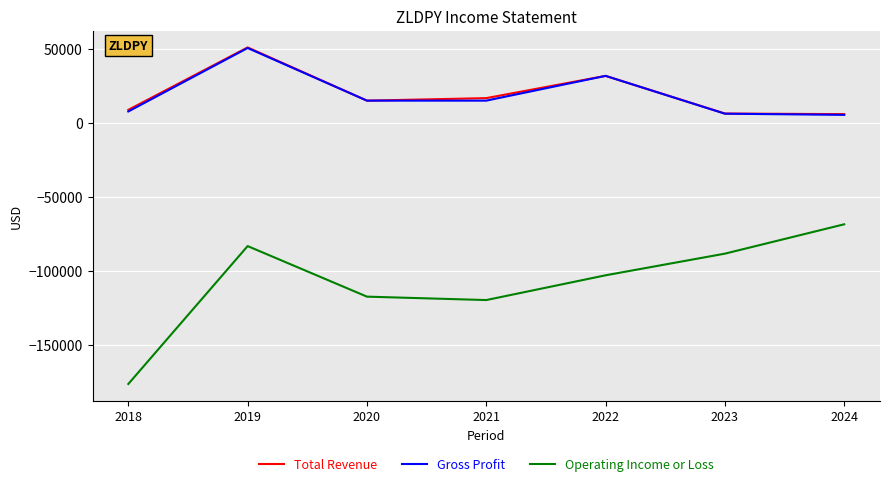

What is the total value across all series at 2018?

-159900